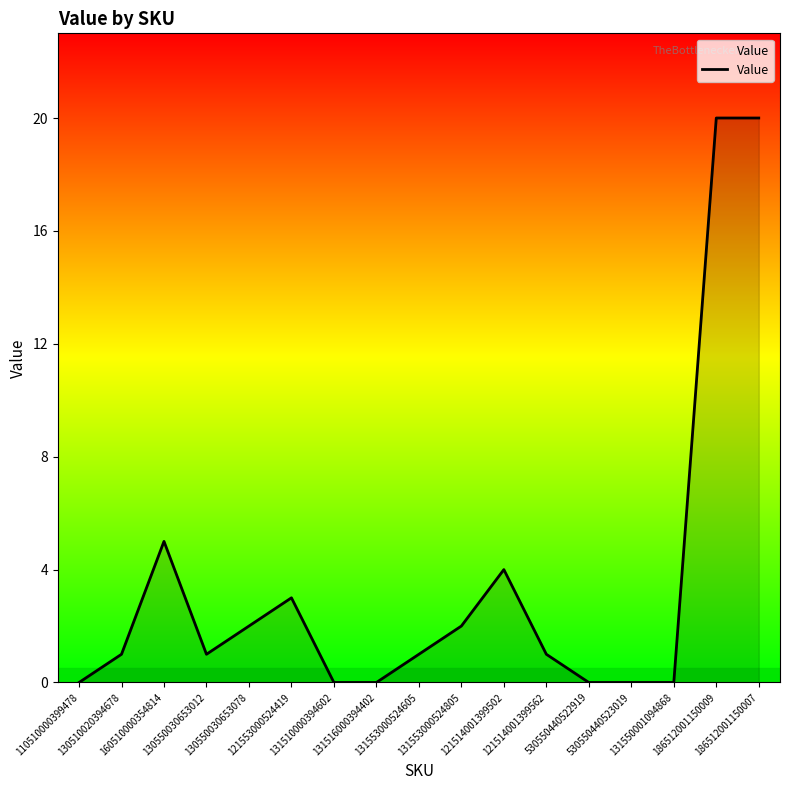

Read the value at 121514001399562.

1